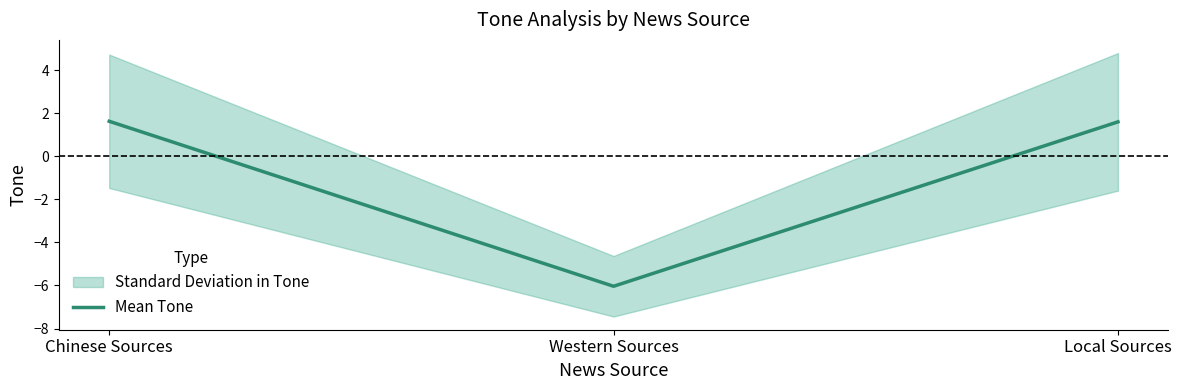

What is the sum of all values?

-2.8